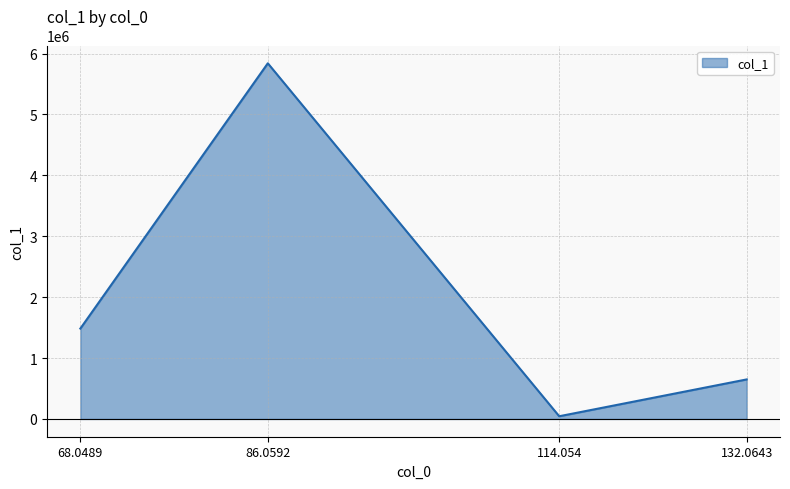

At which category does the data reach its first local peak?

86.0592